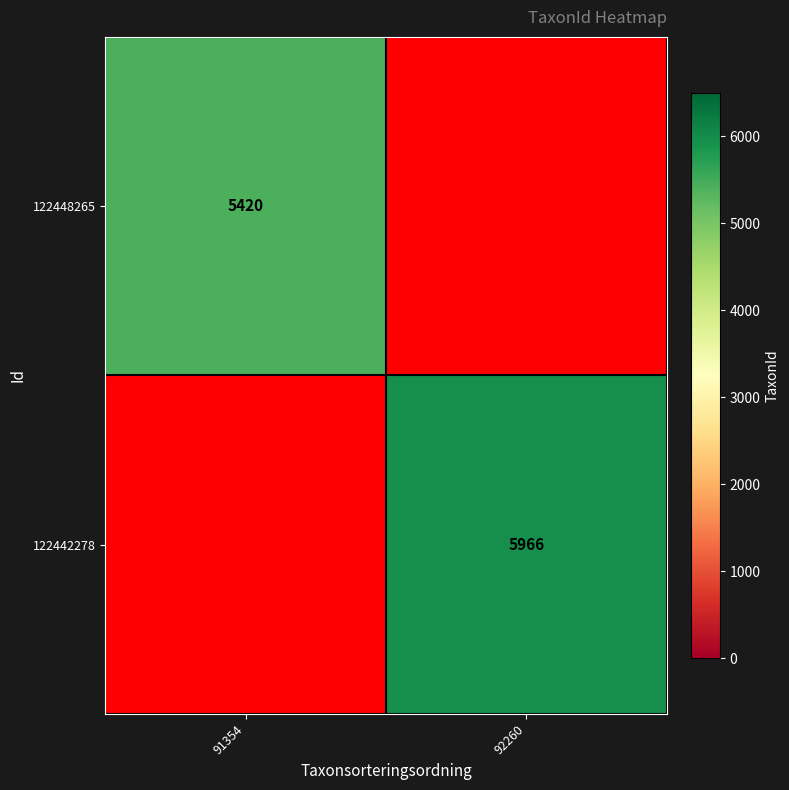

What is the minimum value shown in the chart?

5420.0